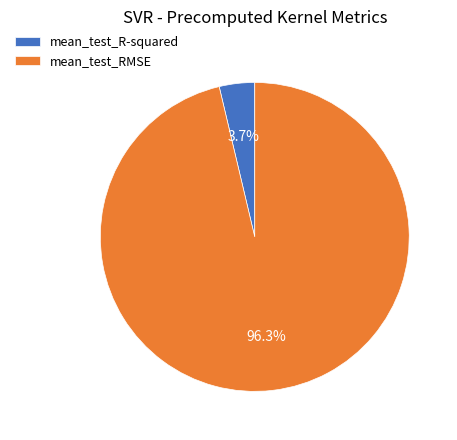

Does mean_test_RMSE account for over 50% of the chart?

Yes